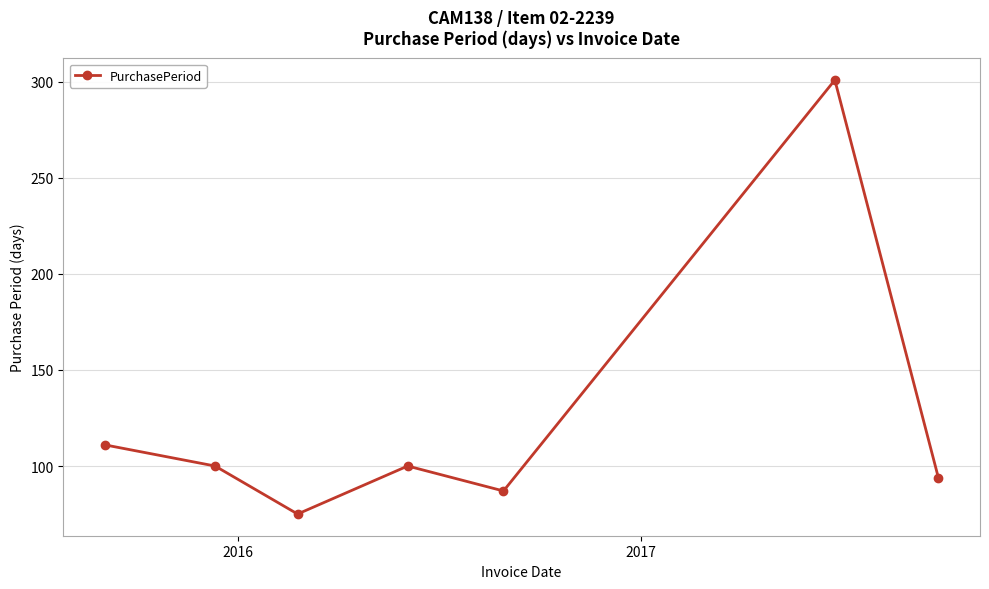

What is the sum of all values?

868